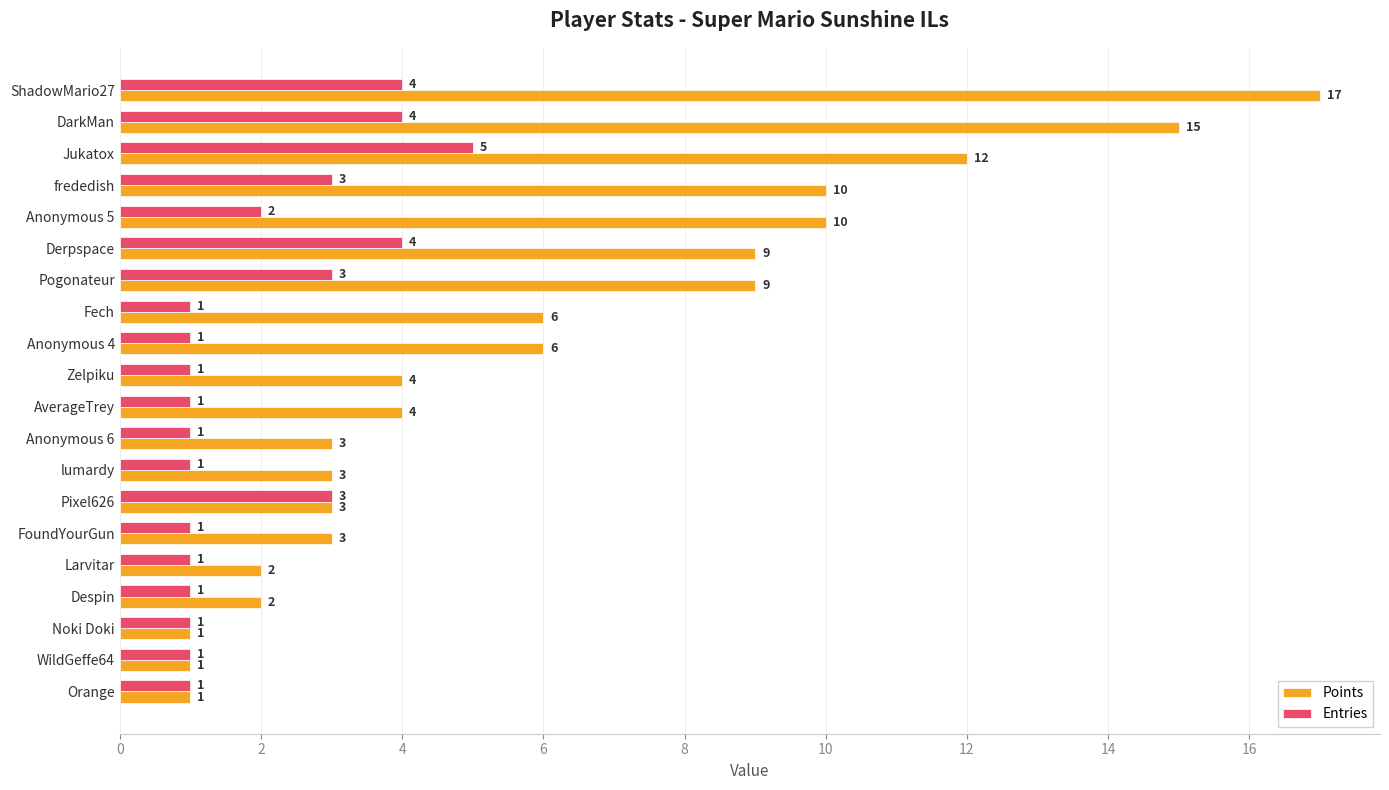

Rank the series at FoundYourGun from highest to lowest value.

Points, Entries